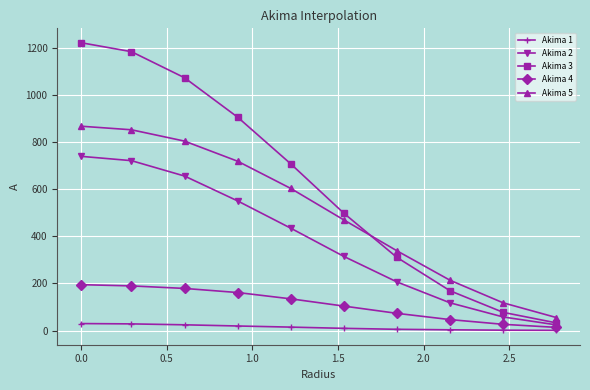

What is the highest value of the Akima 3 series?

1222.5